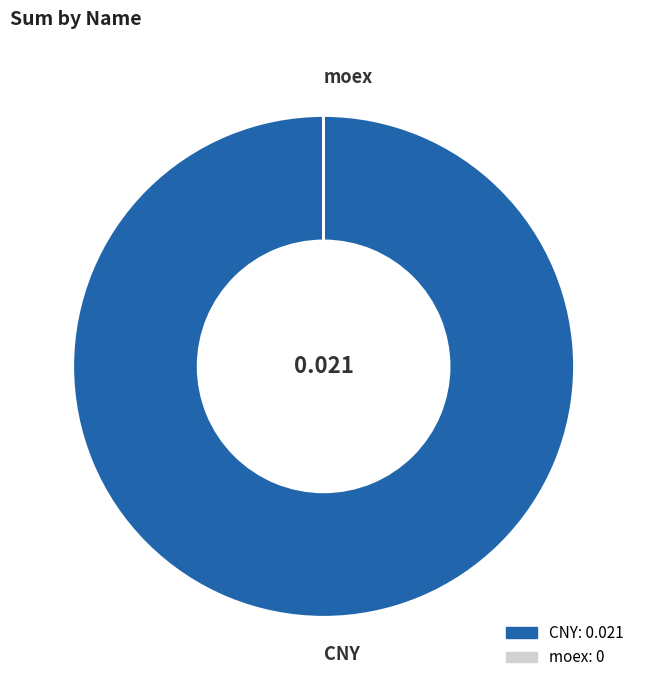

Does CNY account for over 50% of the chart?

Yes